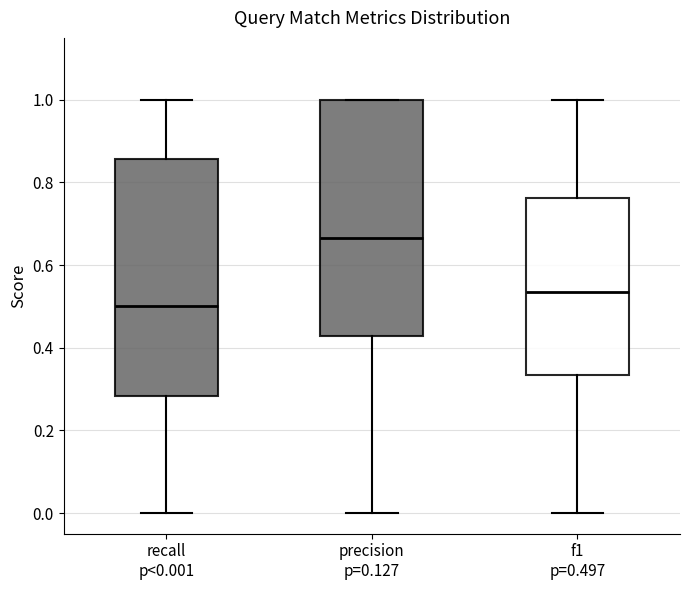

Where does the median line of the box for recall p<0.001 sit on the y-axis? The values are not printed on the chart, so give them approximately, as read against the axis.

0.50